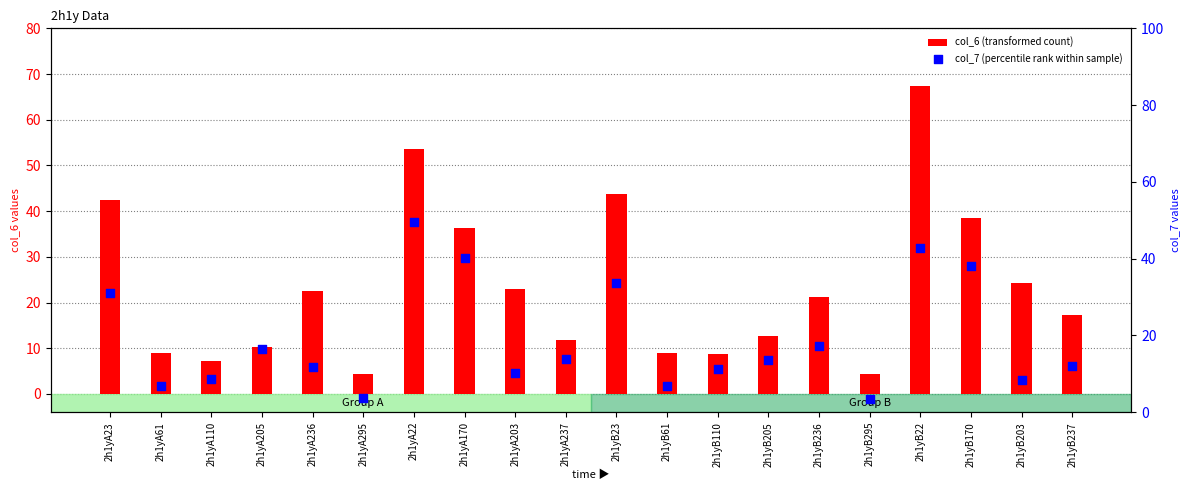

What is the total value across all series at 2h1yA237?

25.7